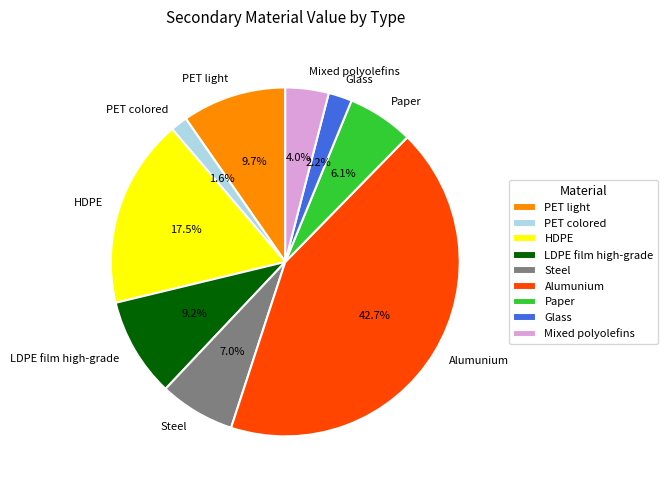

The PET colored slice represents 2% of the pie. True or false?

True